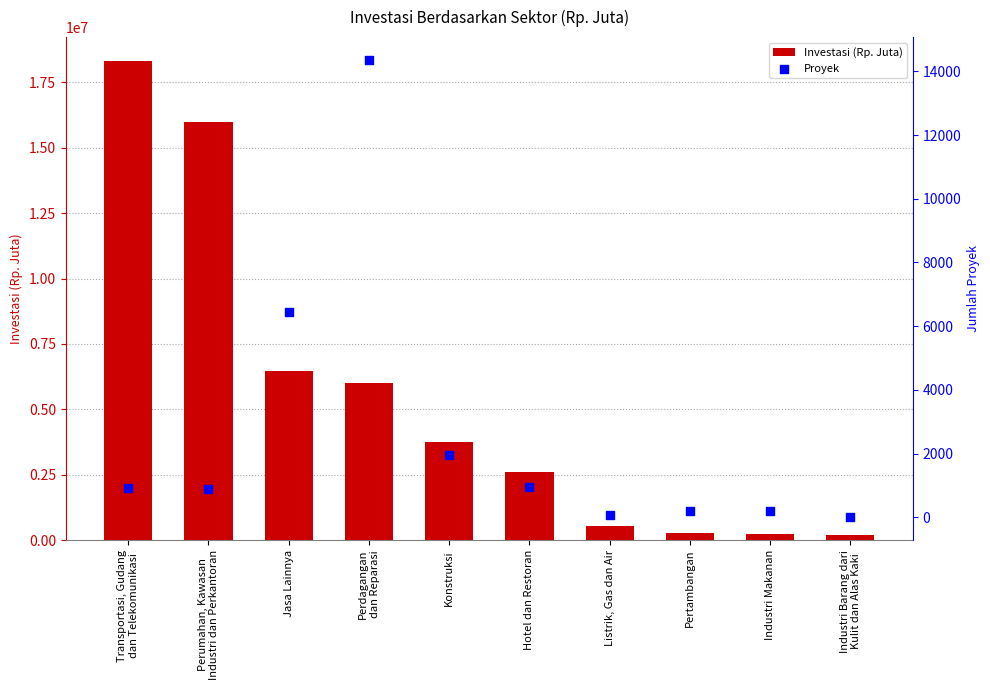

Which series reaches the minimum Y coordinate?

Proyek